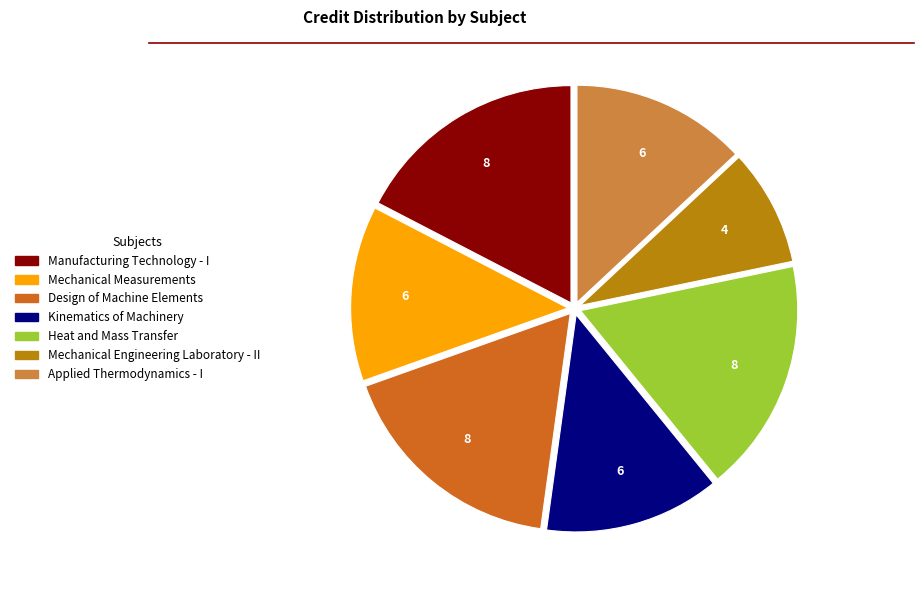

The Applied Thermodynamics - I slice represents 13% of the pie. True or false?

True